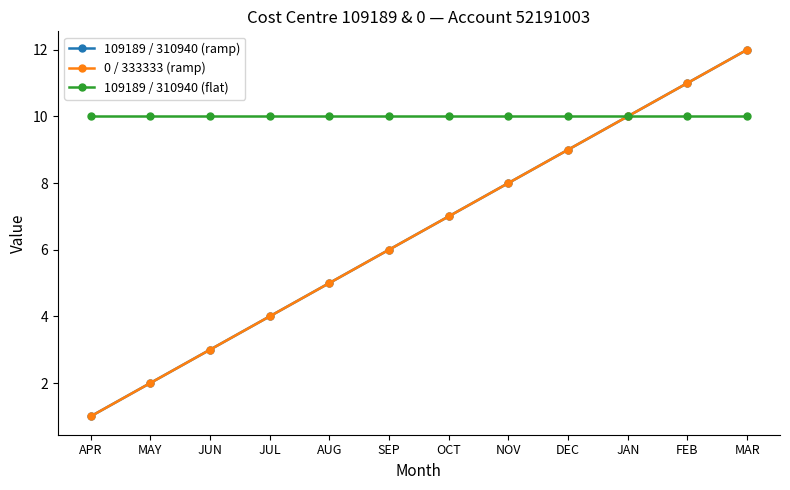

Is this an area chart (filled region under the line)?

No